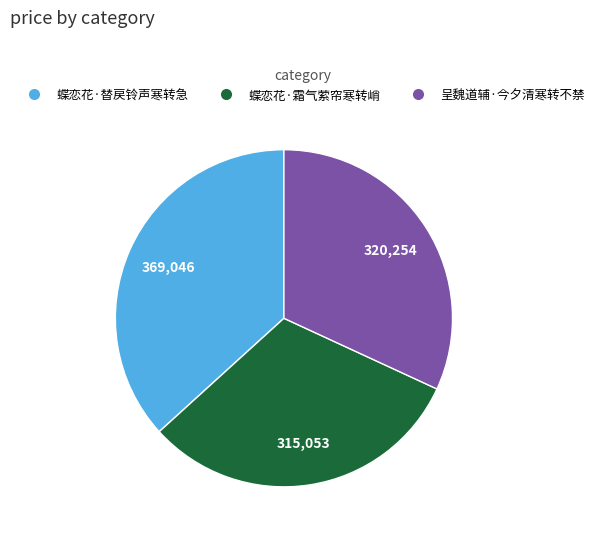

What is the ratio of the value at 呈魏道辅·今夕清寒转不禁 to the value at 蝶恋花·霜气萦帘寒转峭?

1.0